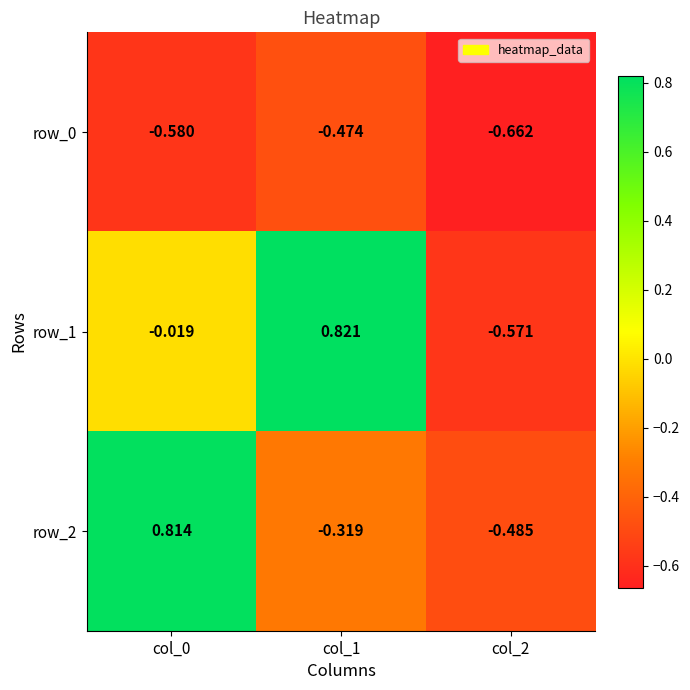

How many series are shown in this chart?

3